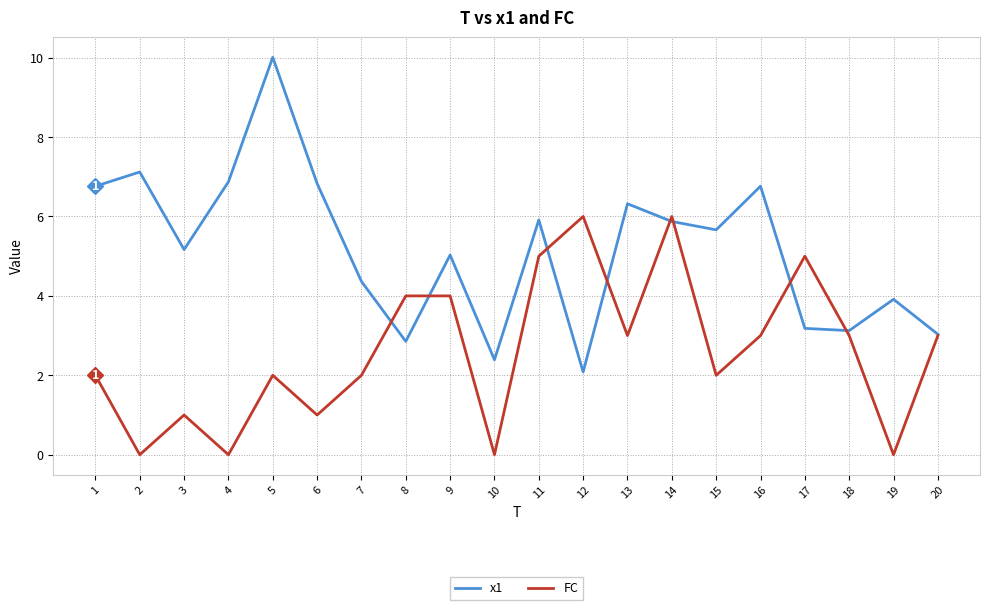

What is the sum of the x1 values at 8 and 15?

8.5